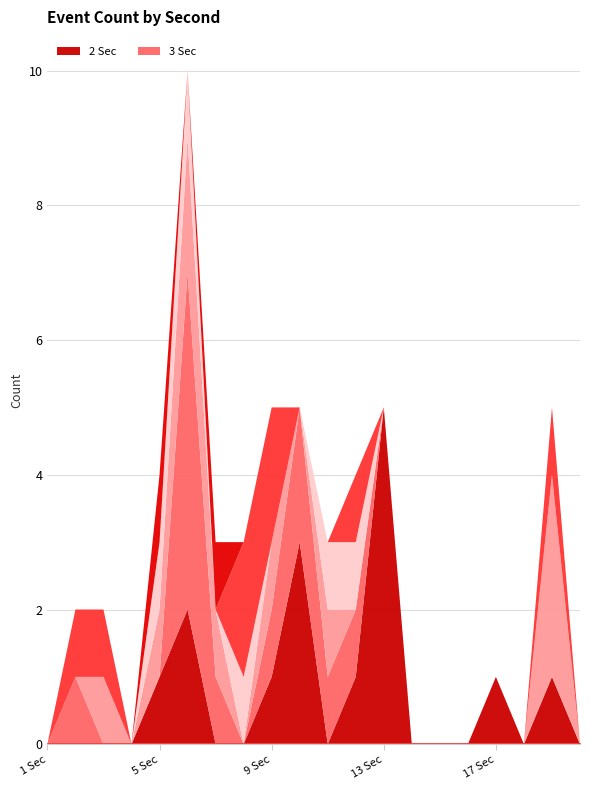

What is the sum of the 6 Sec values at 10 Sec and 9 Sec?

2